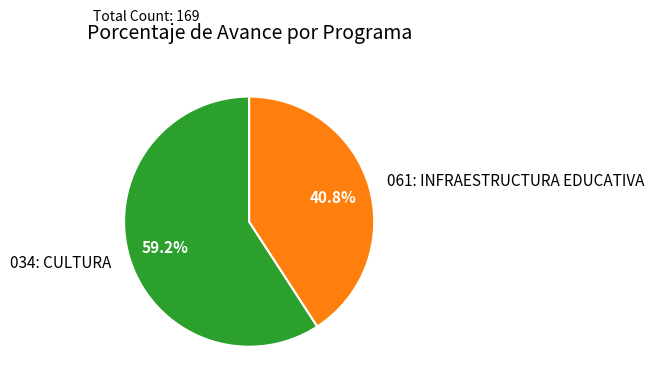

To the nearest percent, what portion does 034: CULTURA represent?

59%